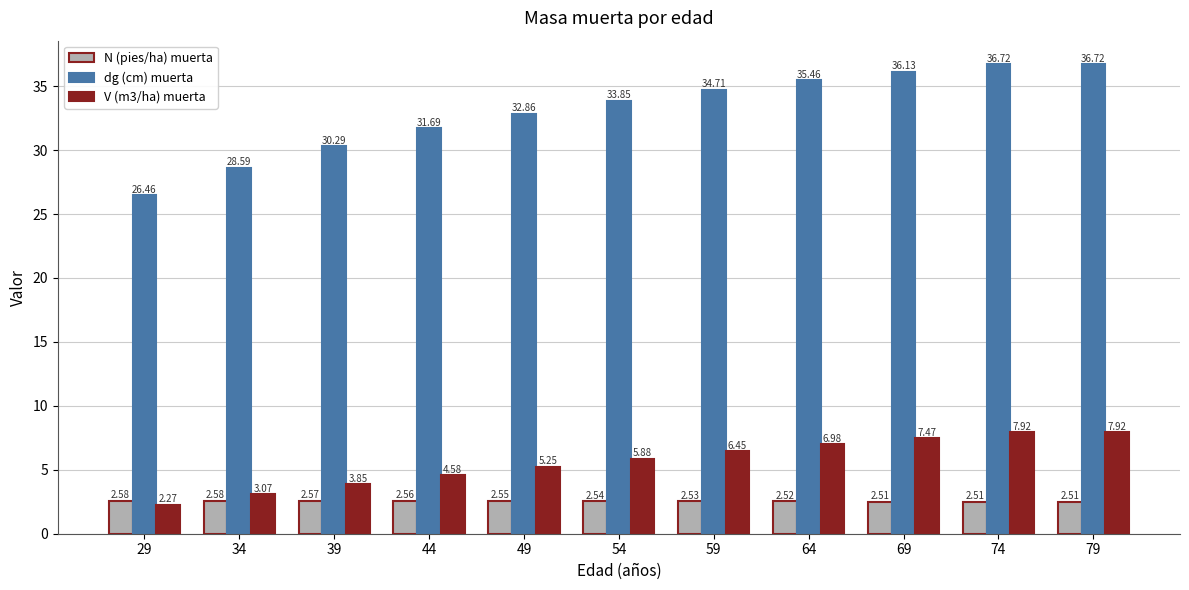

Are the bars horizontal?

No